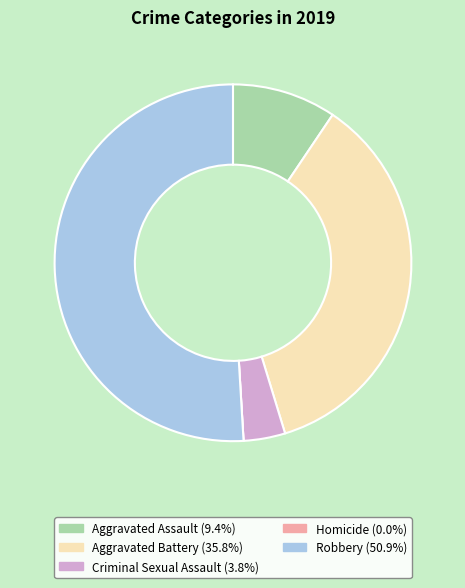

Is there any slice that represents more than half of the pie?

Yes